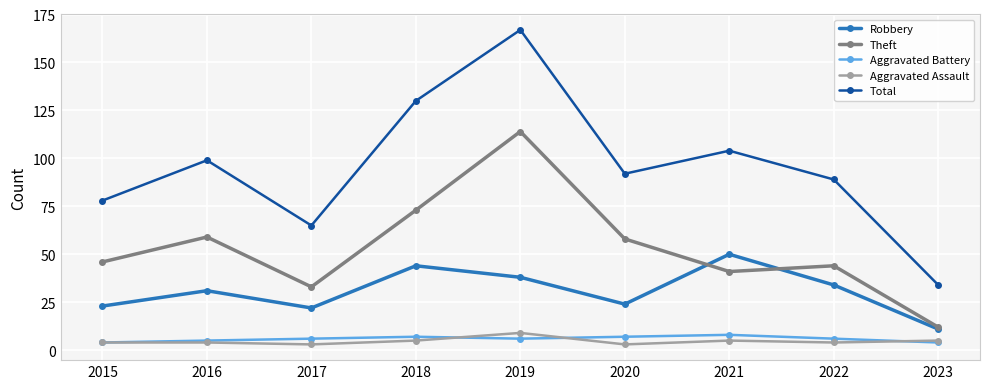

Which series has the largest total across all categories?

Total